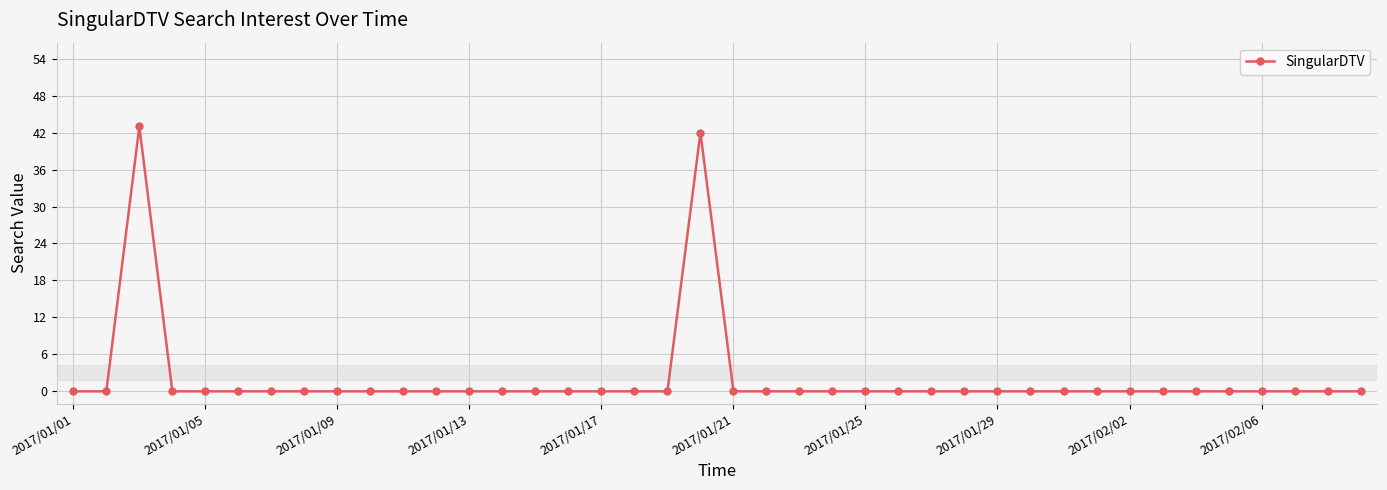

What is the difference between the maximum and minimum values?

43